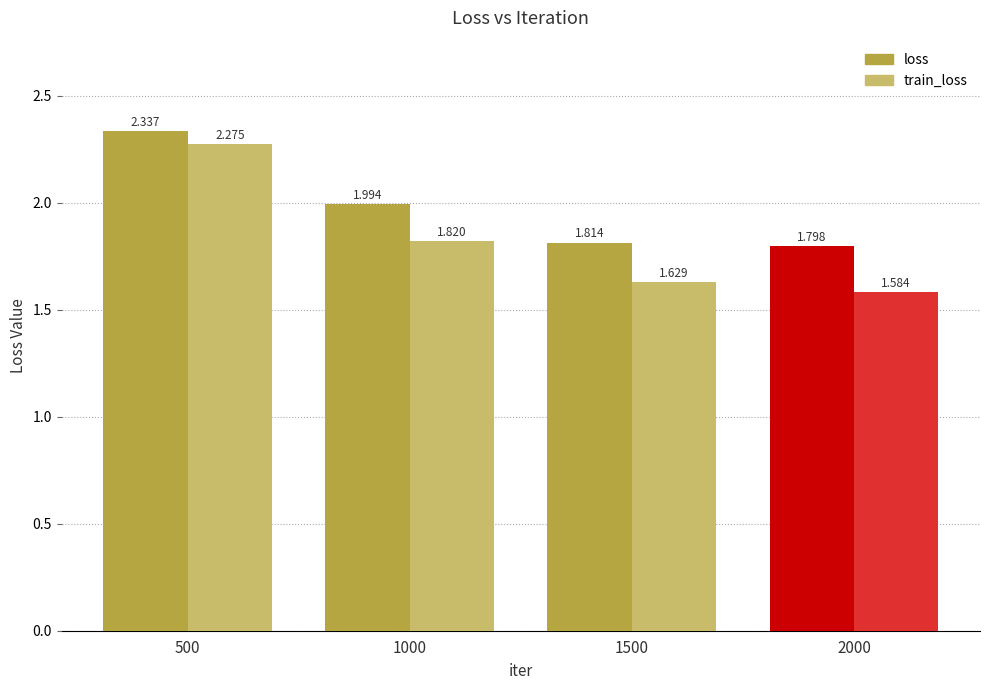

Is the value of train_loss at 2000 greater than the value of loss at 1500?

No